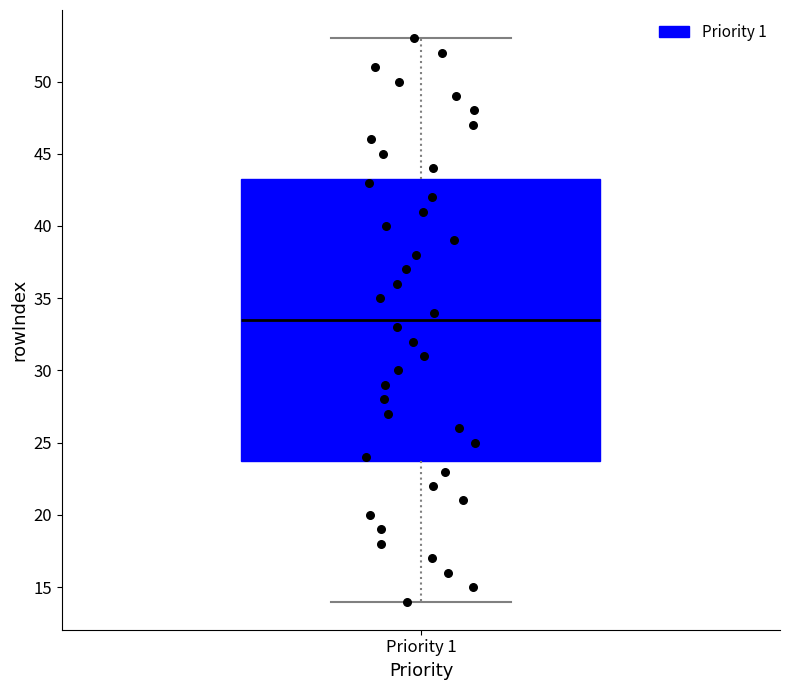

Where does the median line of the box for Priority 1 sit on the y-axis? The values are not printed on the chart, so give them approximately, as read against the axis.

33.5